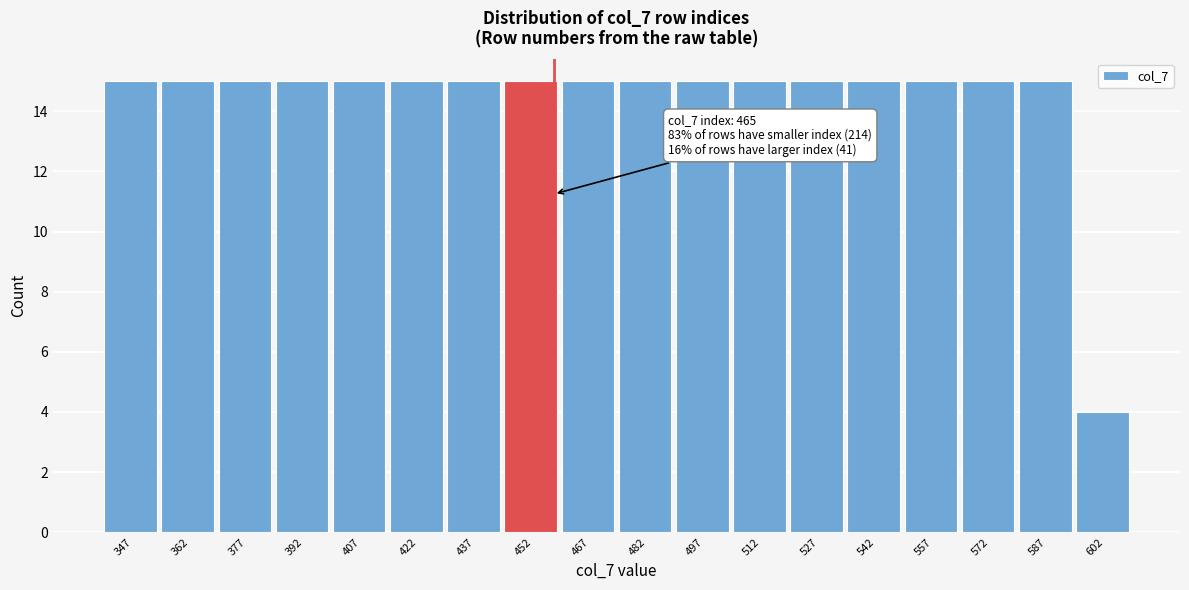

Reading left to right, what are all the values shown in this chart?

15	15	15	15	15	15	15	15	15	15	15	15	15	15	15	15	15	4